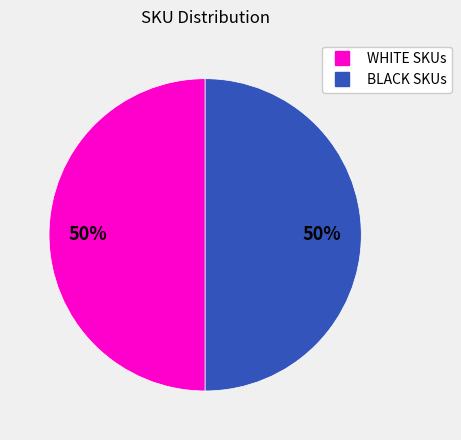

To the nearest percent, what is the average slice percentage?

50%